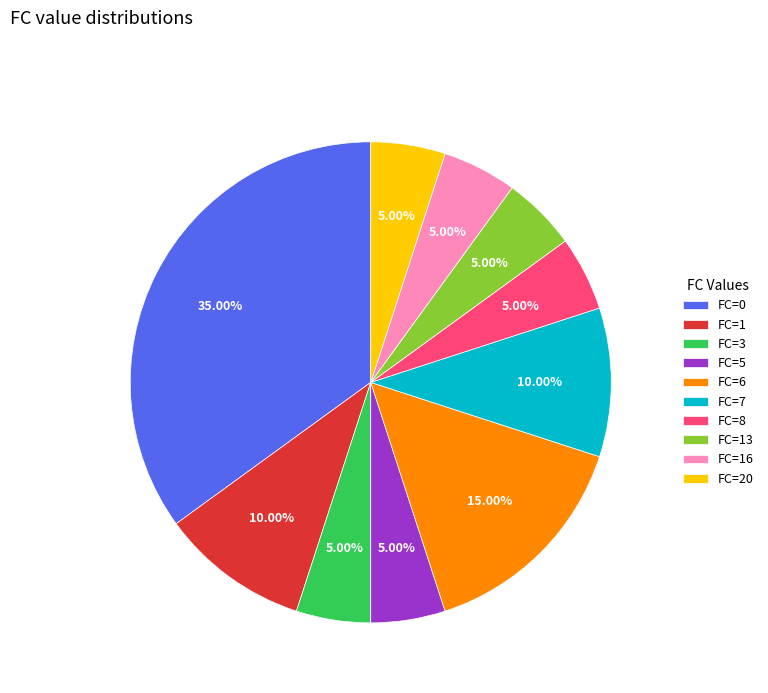

Count the number of slices in the pie.

10